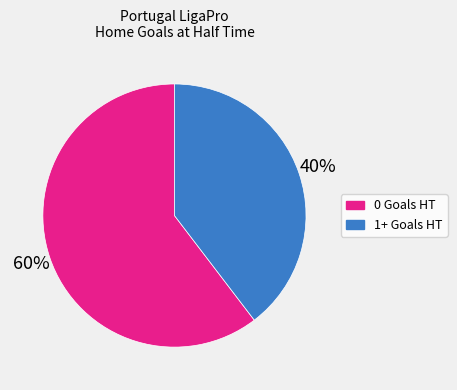

Is there any slice that represents more than half of the pie?

Yes